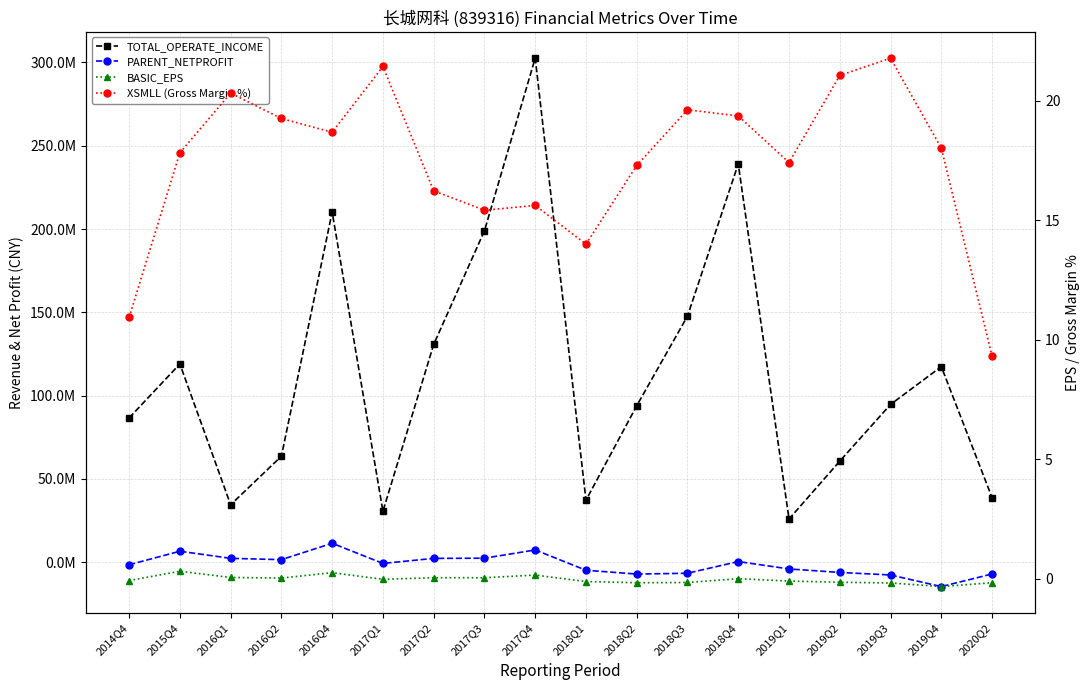

True or false: PARENT_NETPROFIT and TOTAL_OPERATE_INCOME cross at least once.

False